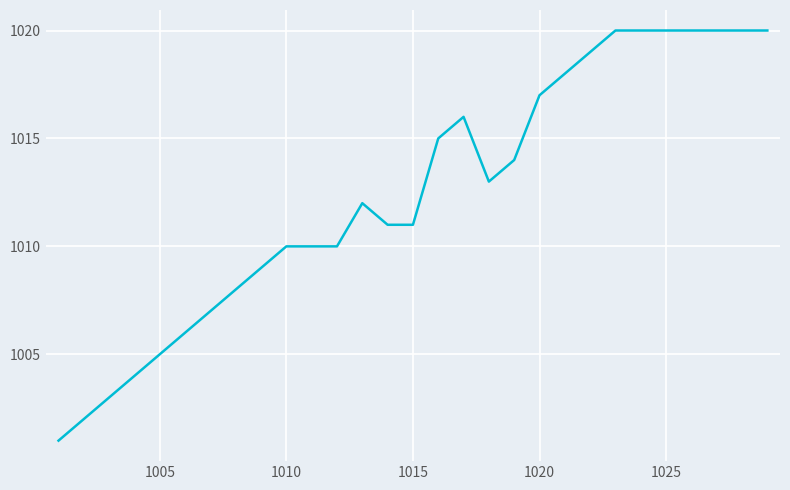

What is the sum of all values?

29361